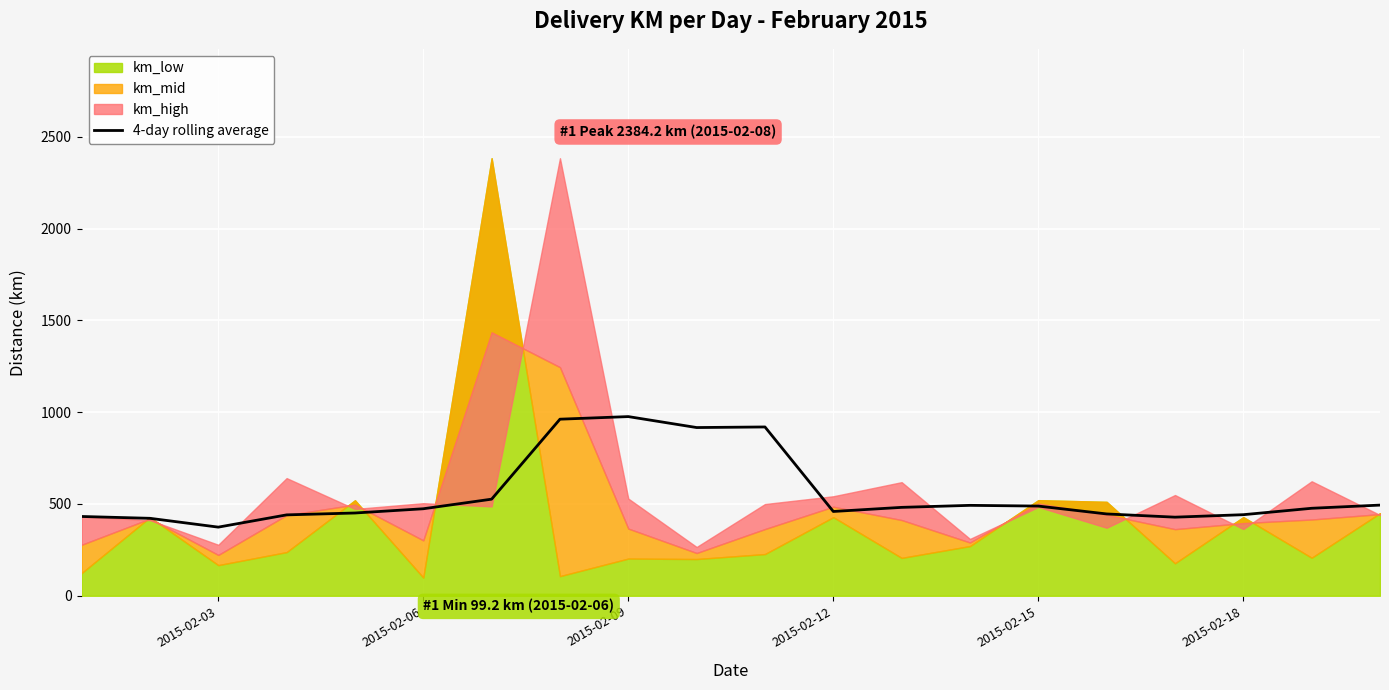

What is the lowest value of the 4-day rolling average series?

373.9